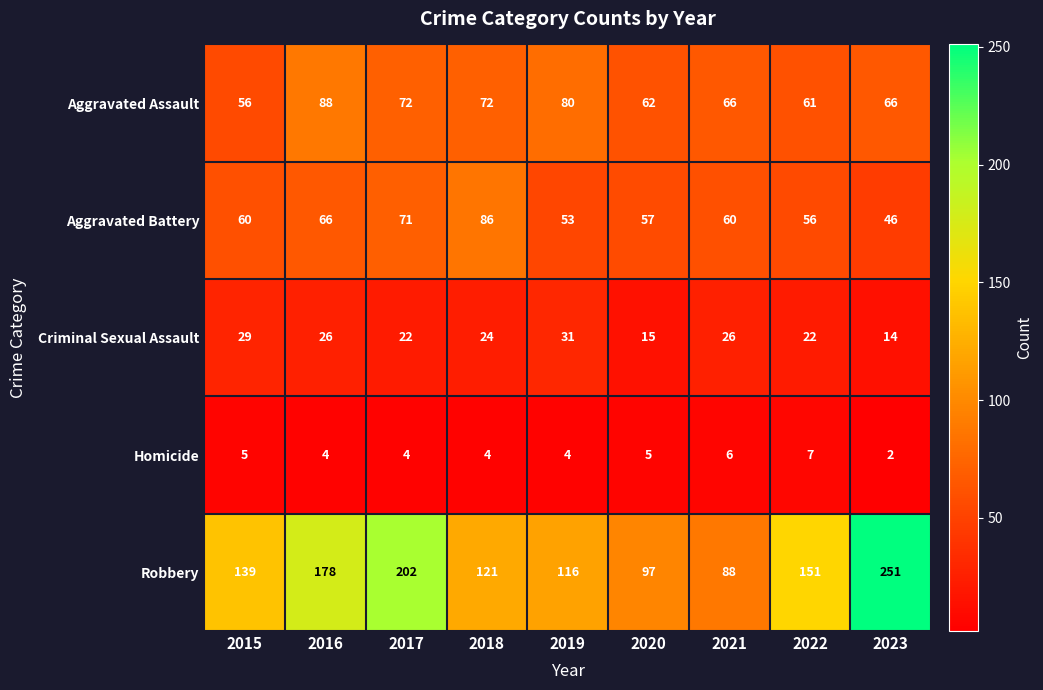

What is the greatest value displayed?

251